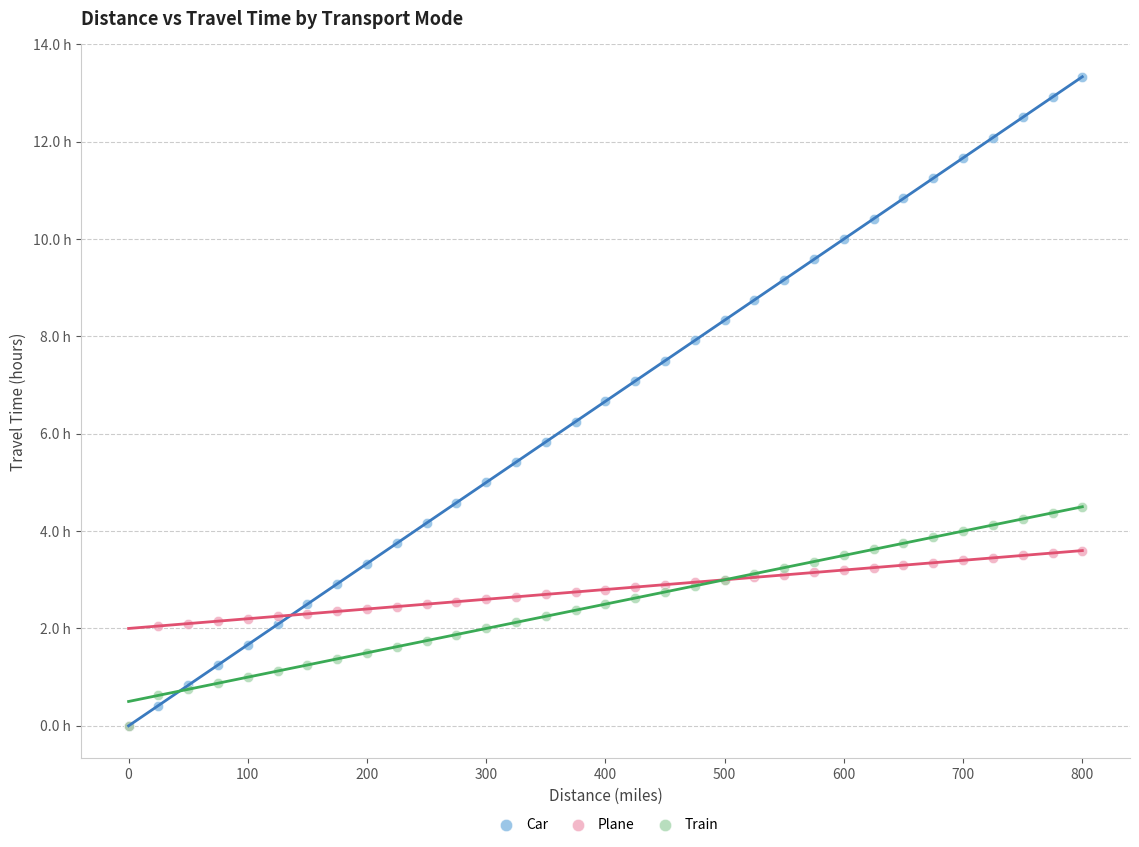

What are all the series names shown in the legend?

Car, Plane, Train